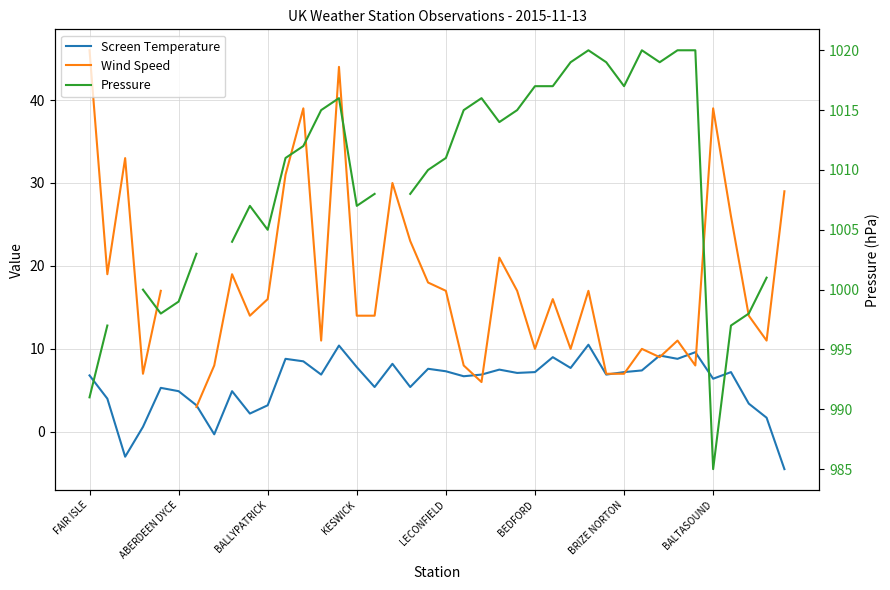

What is the sum of the Screen Temperature values at 20 and 37?

10.7